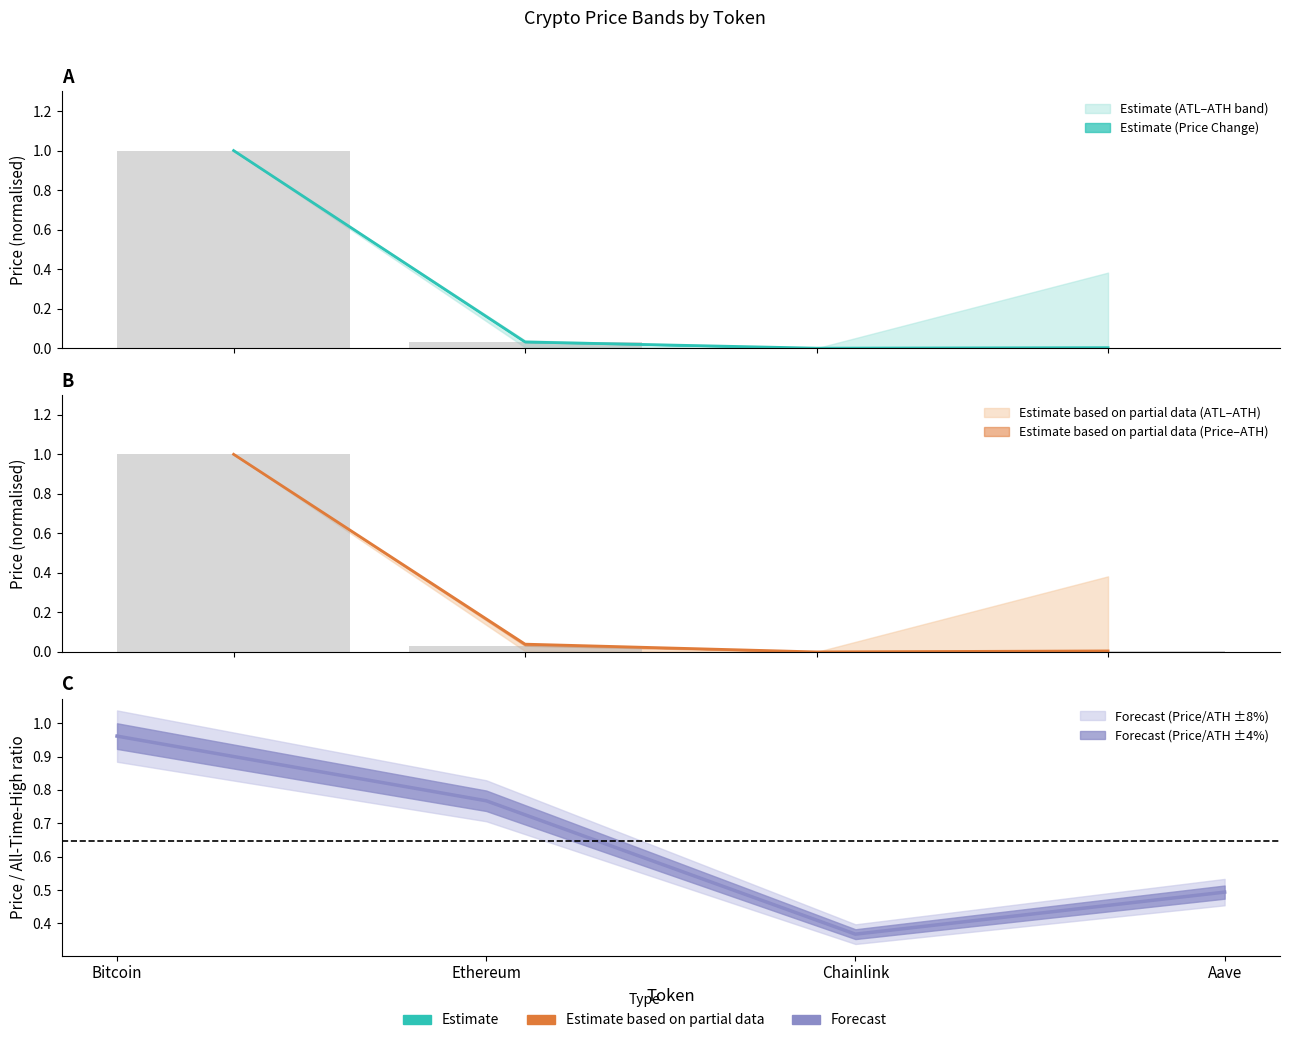

Does the chart contain stacked bars?

No